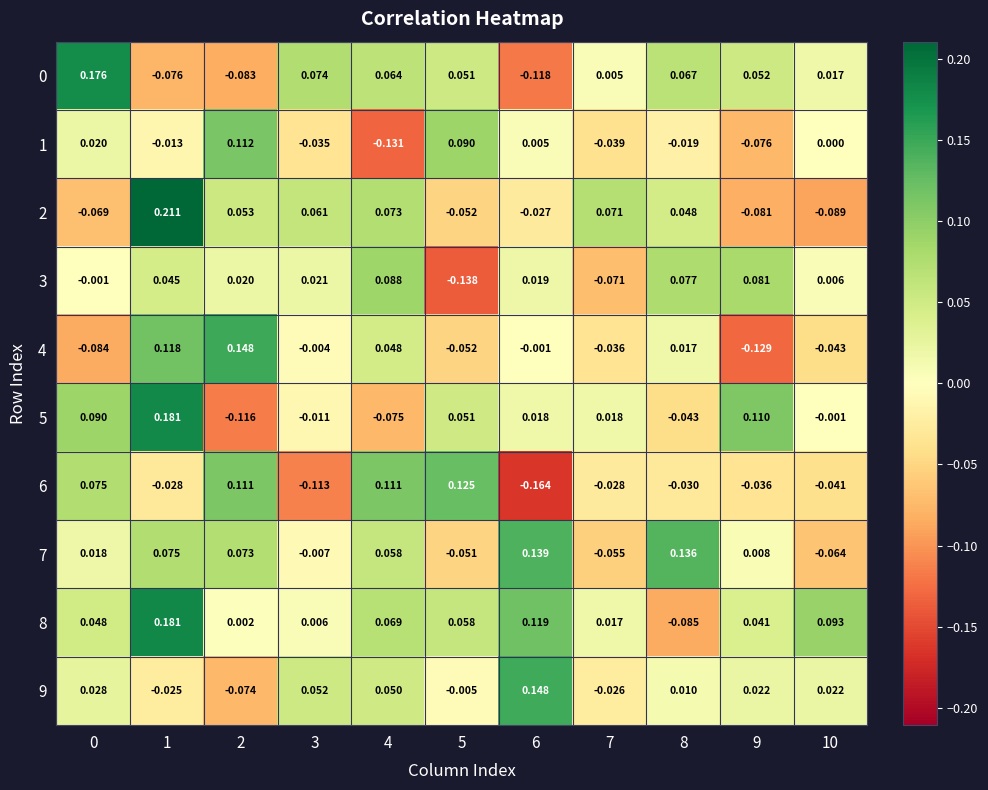

Count the number of data series in this chart.

10